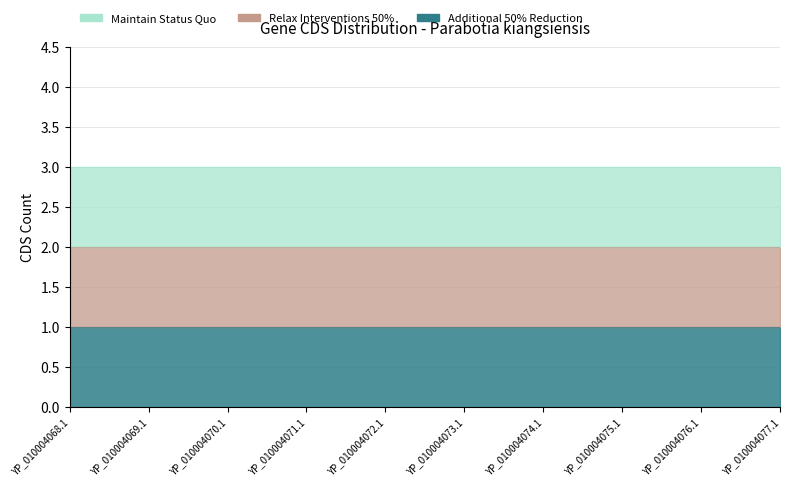

True or false: Additional 50% Reduction and Relax Interventions 50% cross at least once.

False